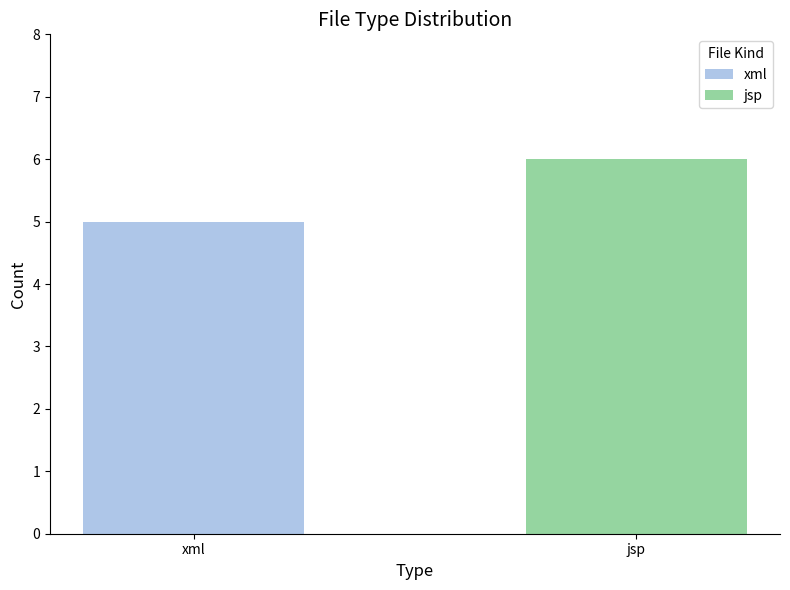

What is the ratio of the value at xml to the value at jsp?

0.8